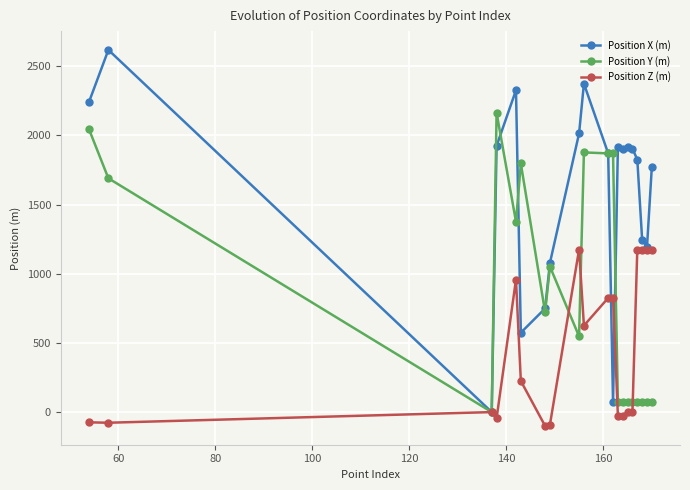

Which series has the widest spread of values?

Position X (m)